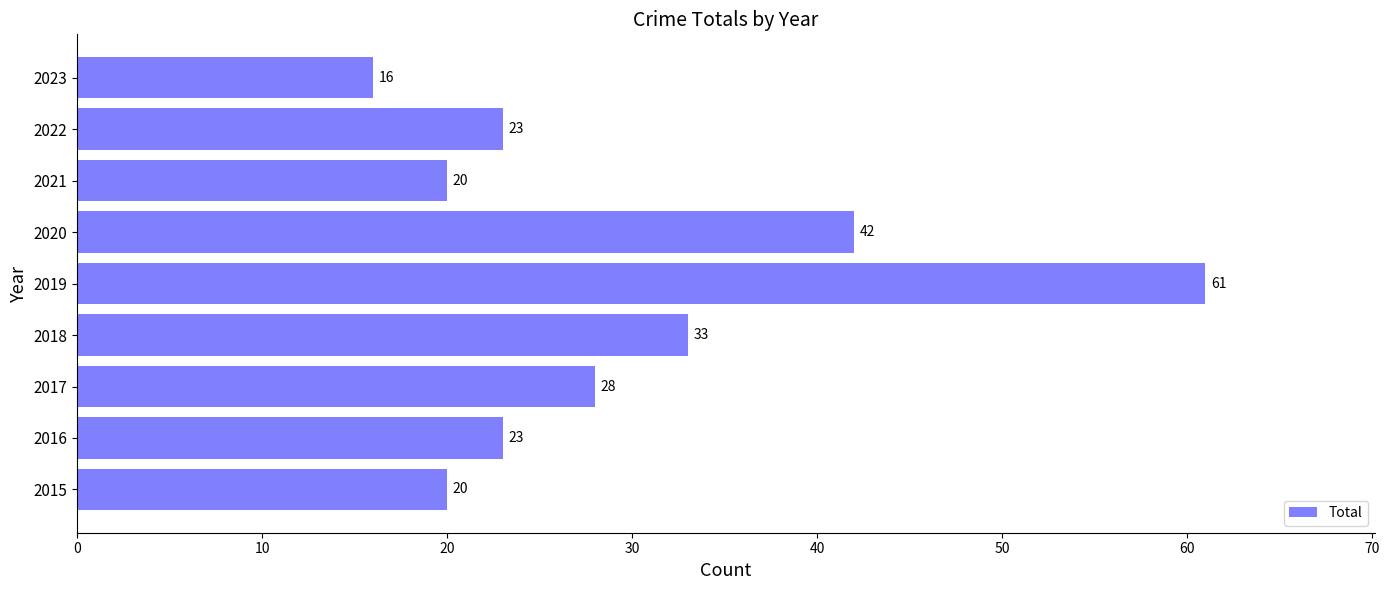

Reading bottom to top, list all the values displayed in this chart.

20	23	28	33	61	42	20	23	16